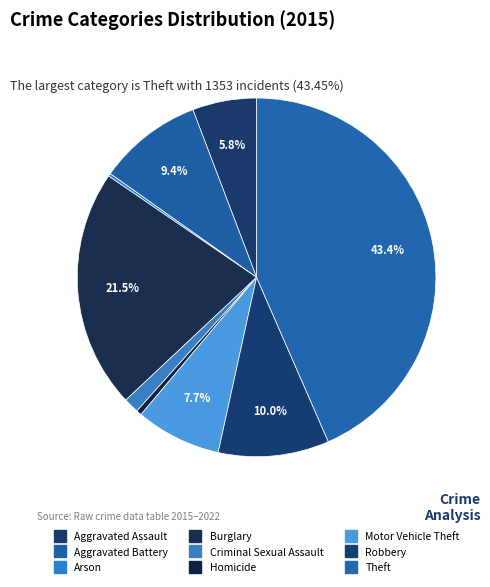

Count the number of slices in the pie.

9